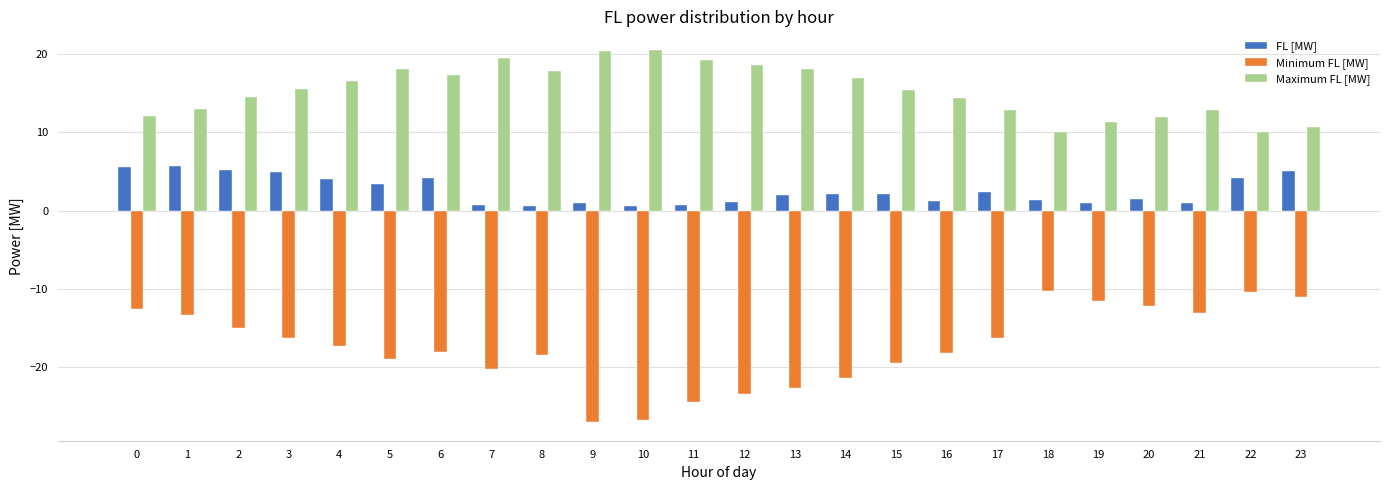

Which series has the largest total across all categories?

Maximum FL [MW]